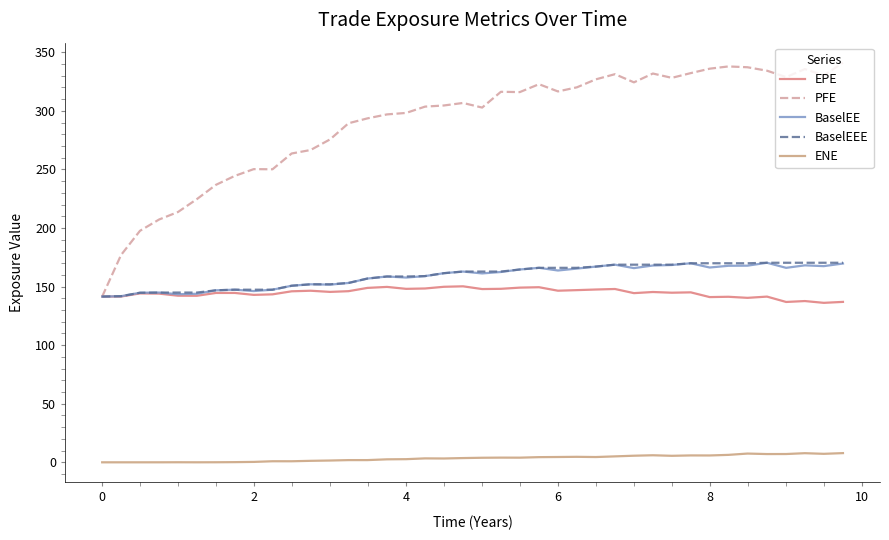

True or false: PFE and ENE cross at least once.

False